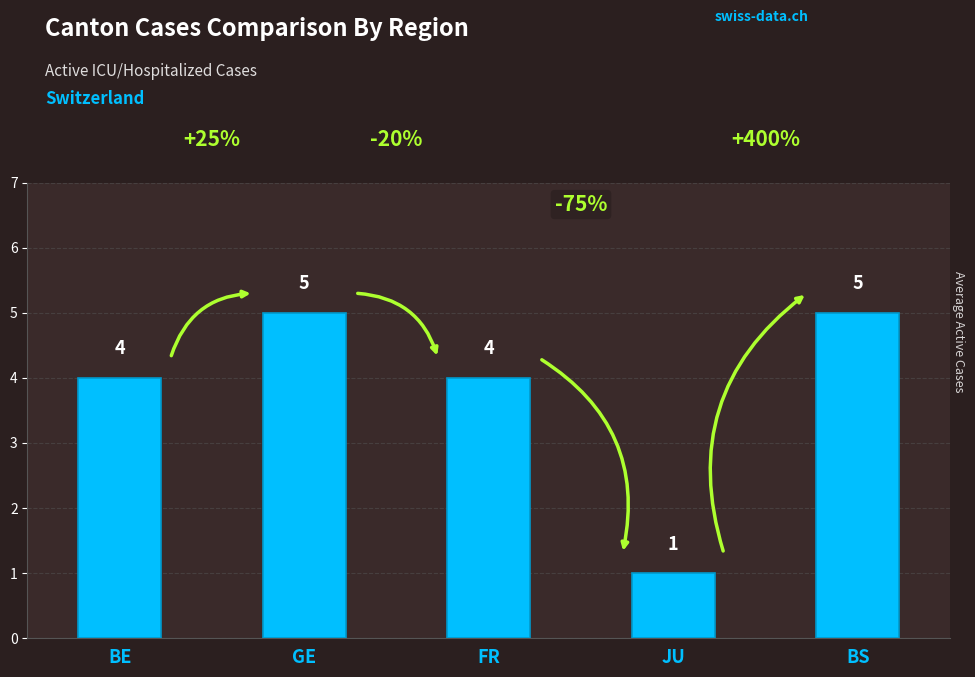

What is the approximate value at FR?

4